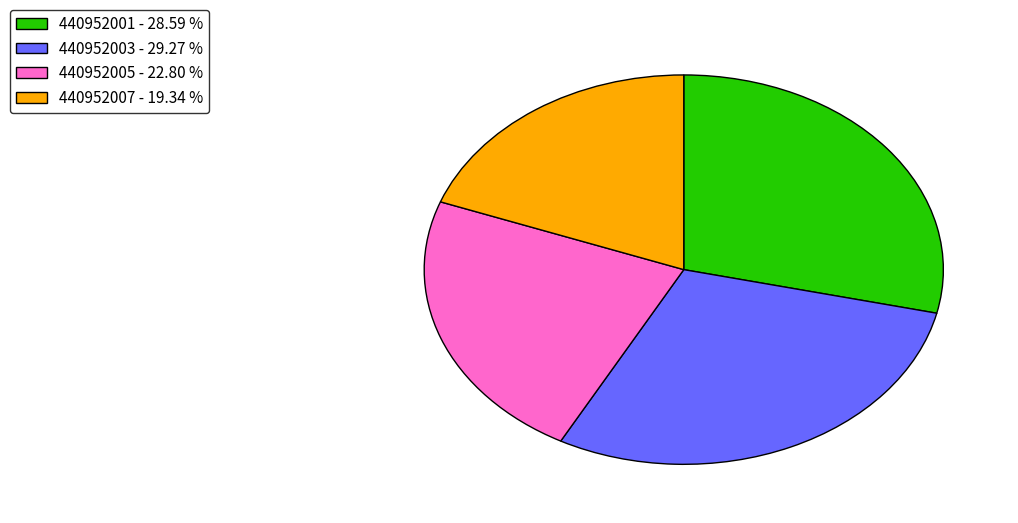

How many segments does this pie chart have?

4